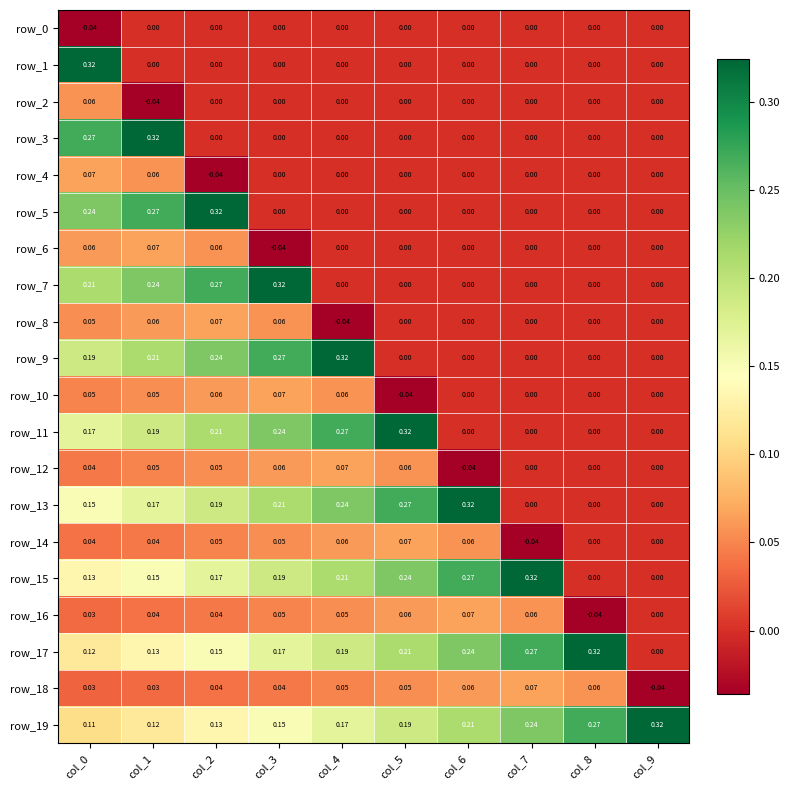

At how many categories does at least one series exceed 0?

10